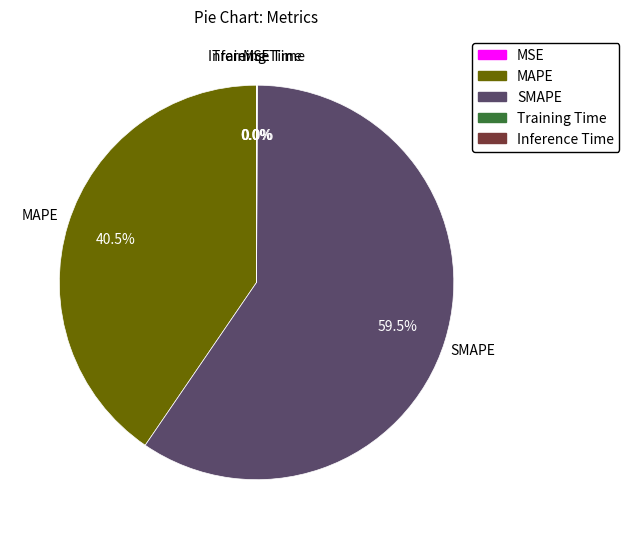

Does SMAPE represent more than half of the total?

Yes